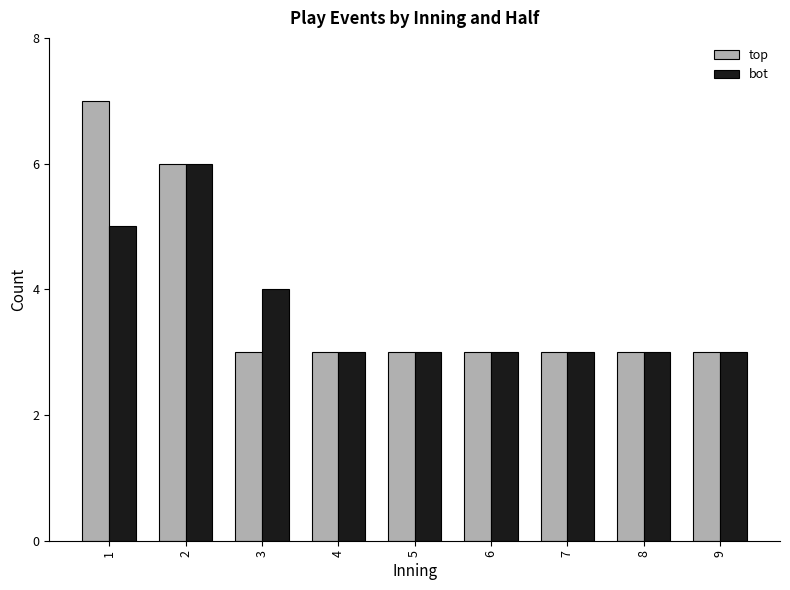

Which series has the widest spread of values?

top